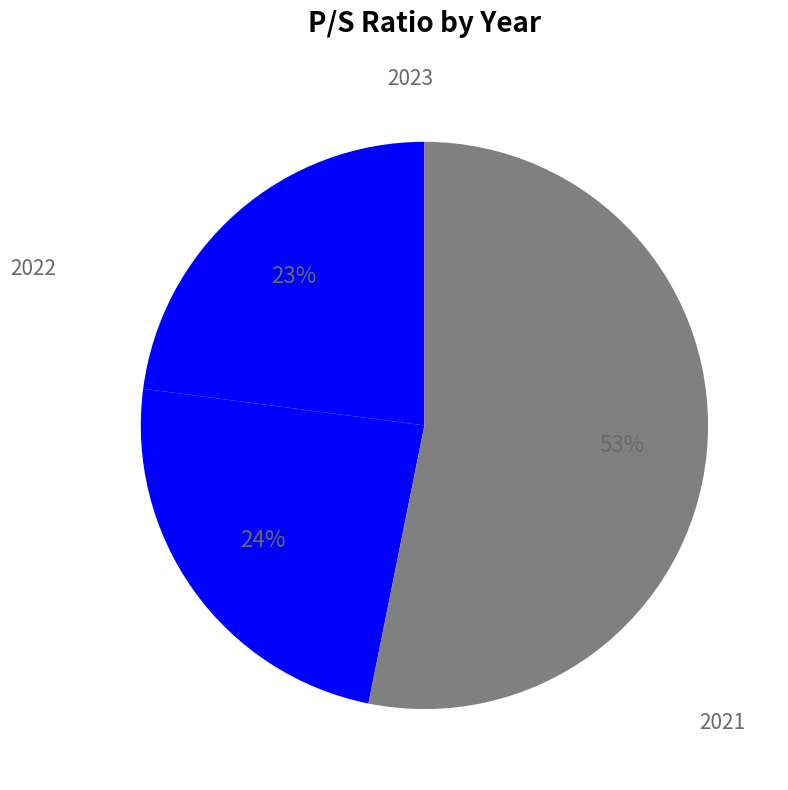

What portion of the pie excludes 2022?

76.1%